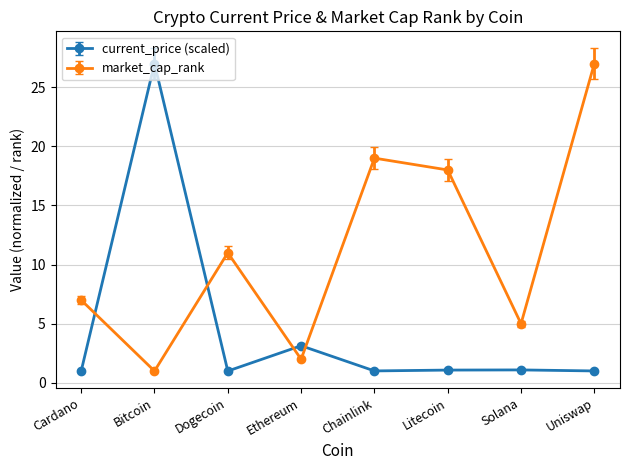

What is the label of the 5th point from the right?

Ethereum